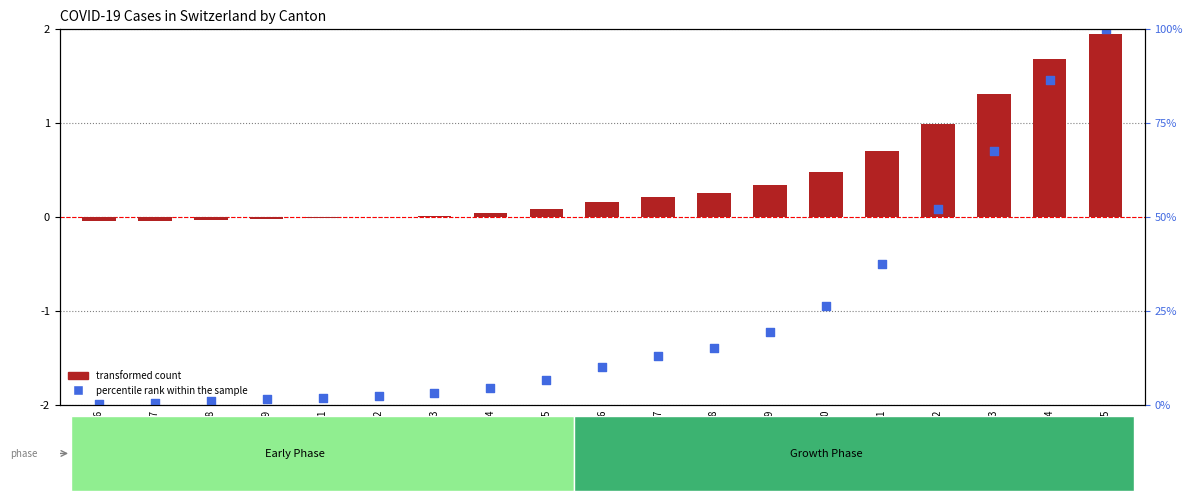

Which series reaches the minimum Y coordinate?

percentile rank within the sample